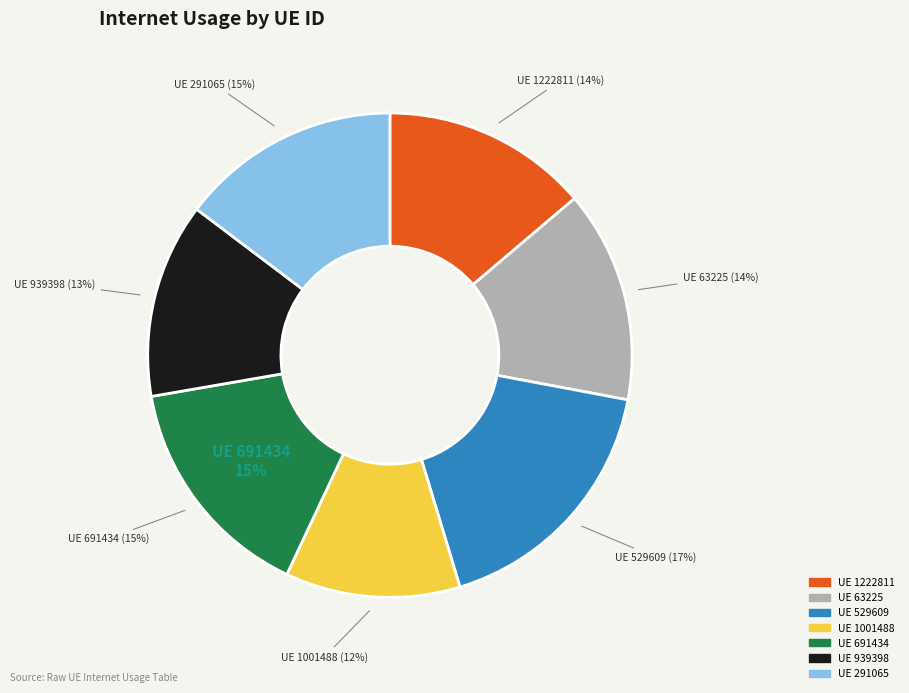

Which category has the smallest portion of the pie?

1001488